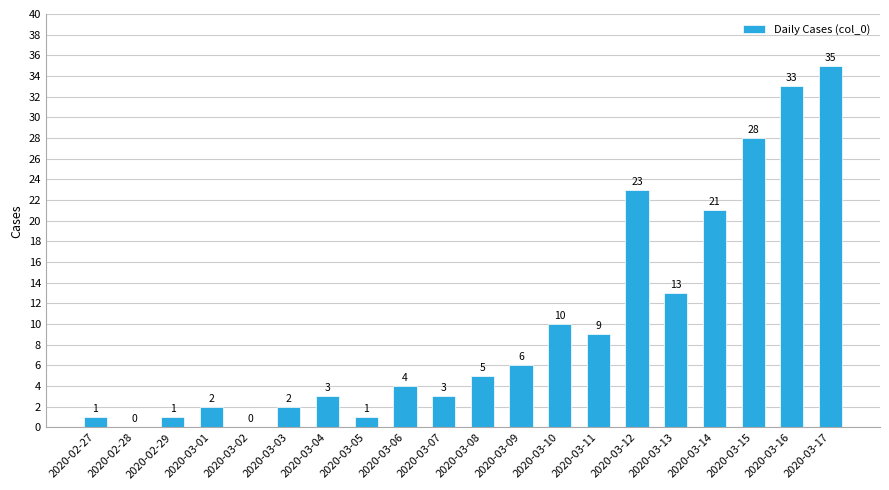

What is the approximate value at 2020-03-15, to the nearest 5?

30